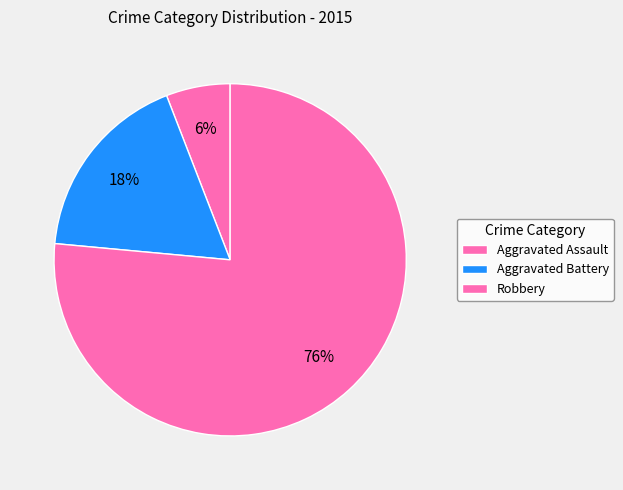

To the nearest percent, what is the difference between the Aggravated Battery and Aggravated Assault slice percentages?

12%